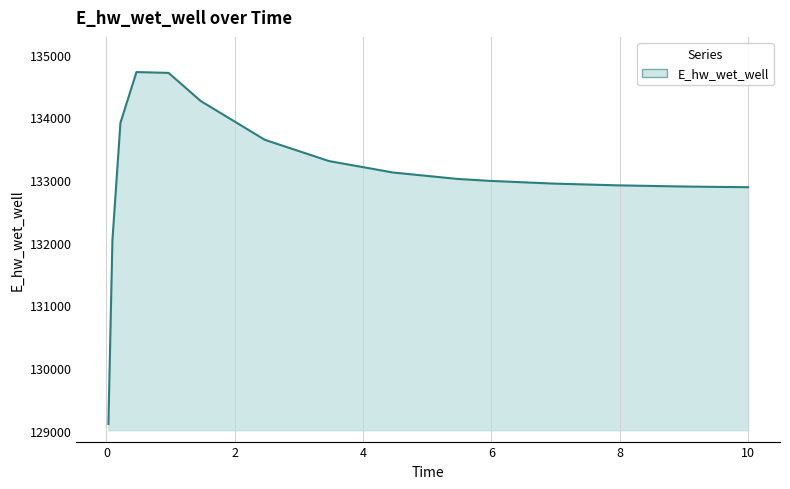

What is the minimum value shown in the chart?

129105.8